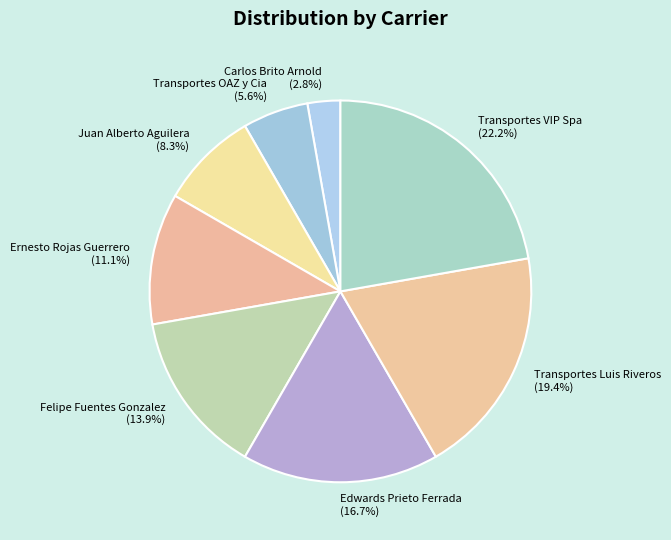

Is there any slice that represents more than half of the pie?

No